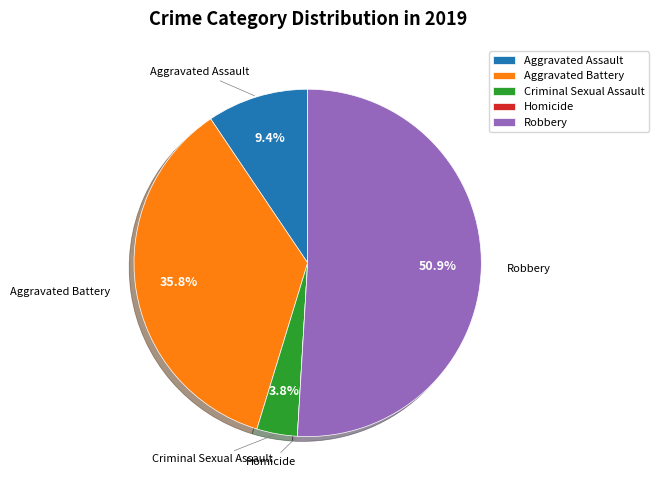

What is the largest slice in the pie chart?

Robbery